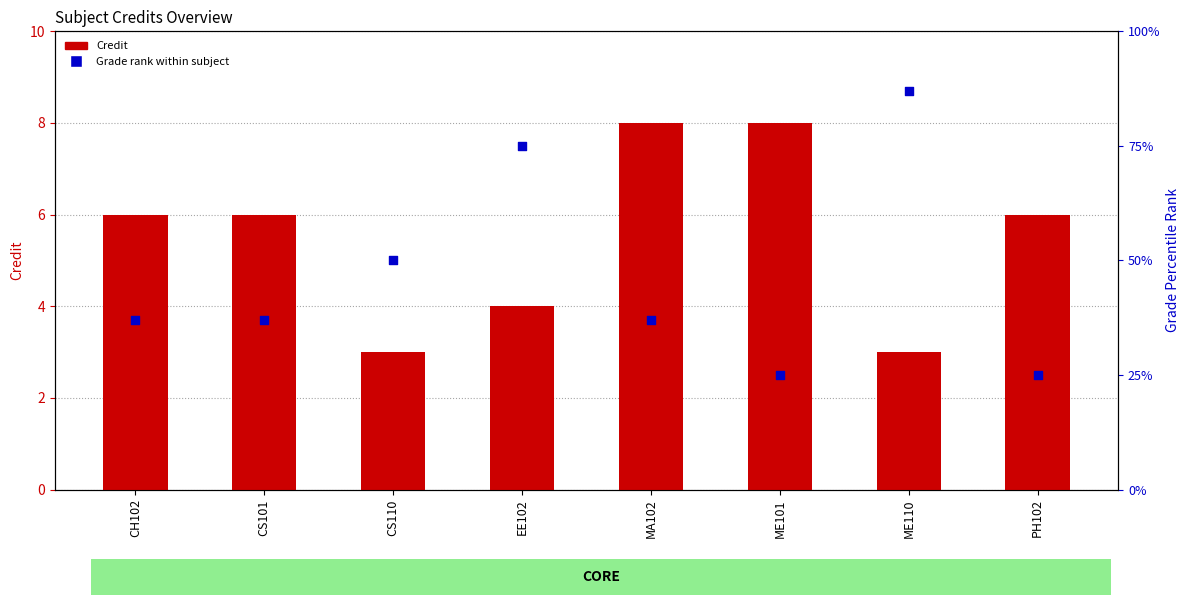

Is the value of Credit at CS101 greater than the value of Grade rank at ME110?

No